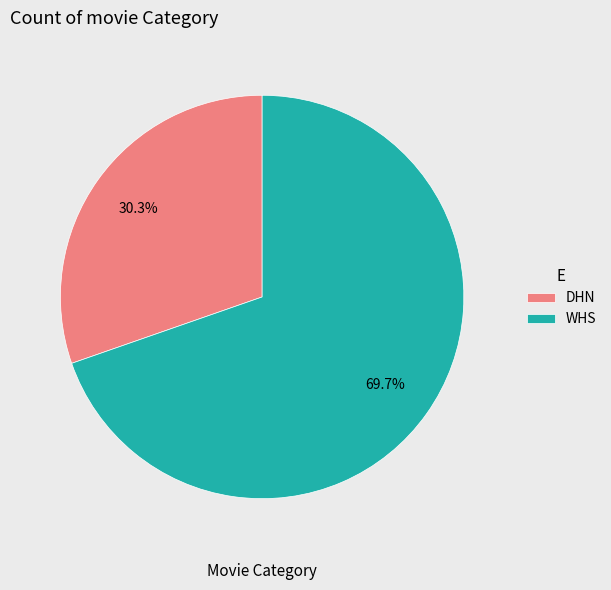

Which has a higher value, WHS or DHN?

WHS